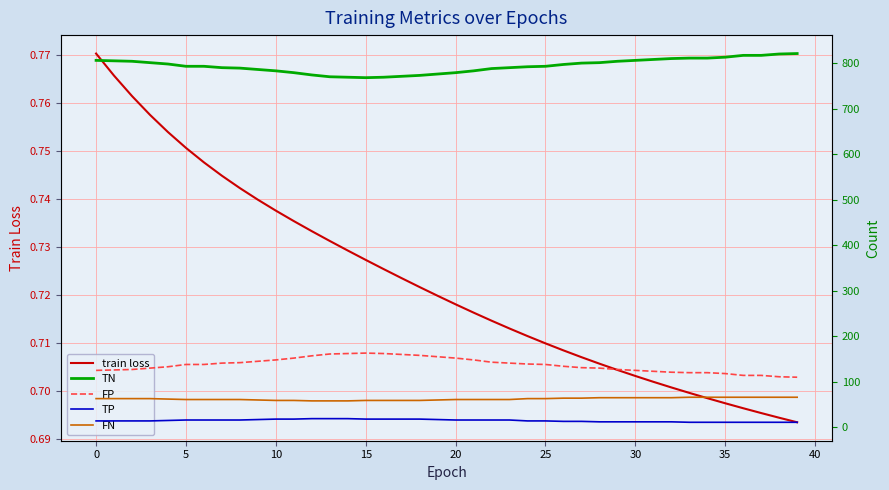

What is the highest value of the FN series?

66.0